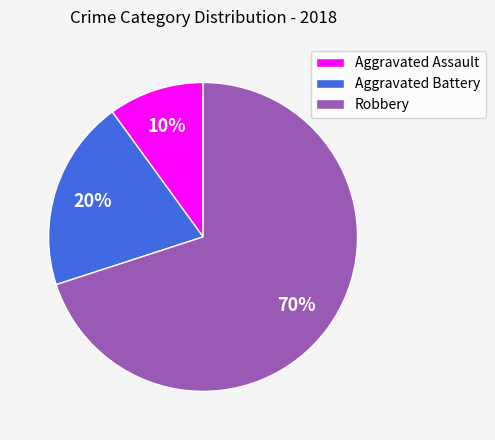

How many slices are in this pie chart?

3